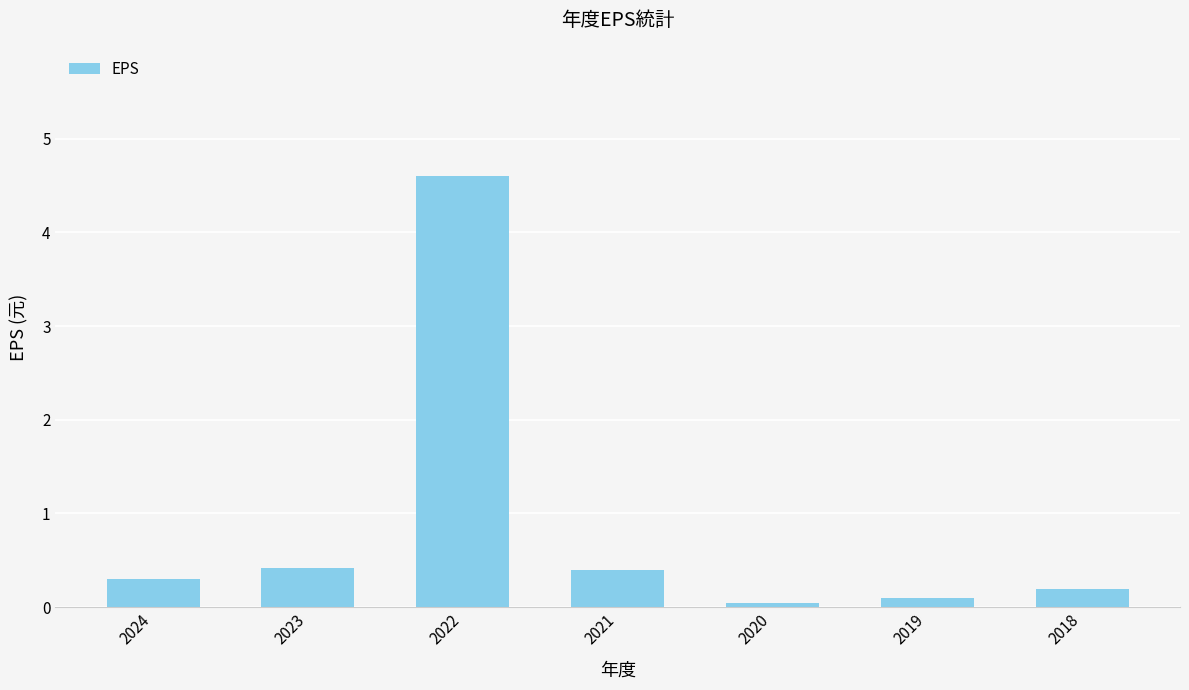

What value does the data have at 2021?

0.4